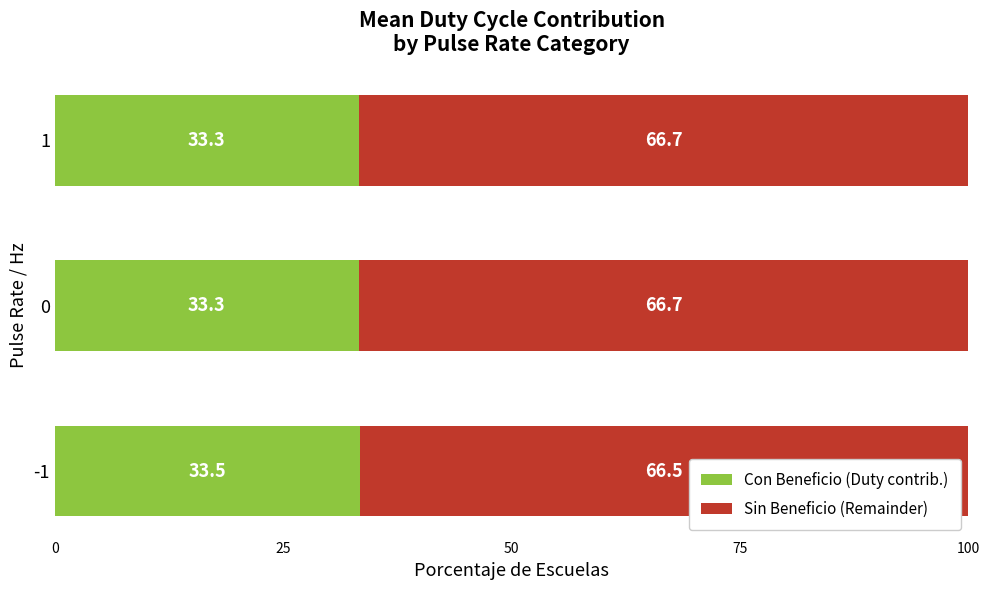

What is the highest value of the Con Beneficio (Duty contrib.) series?

33.5